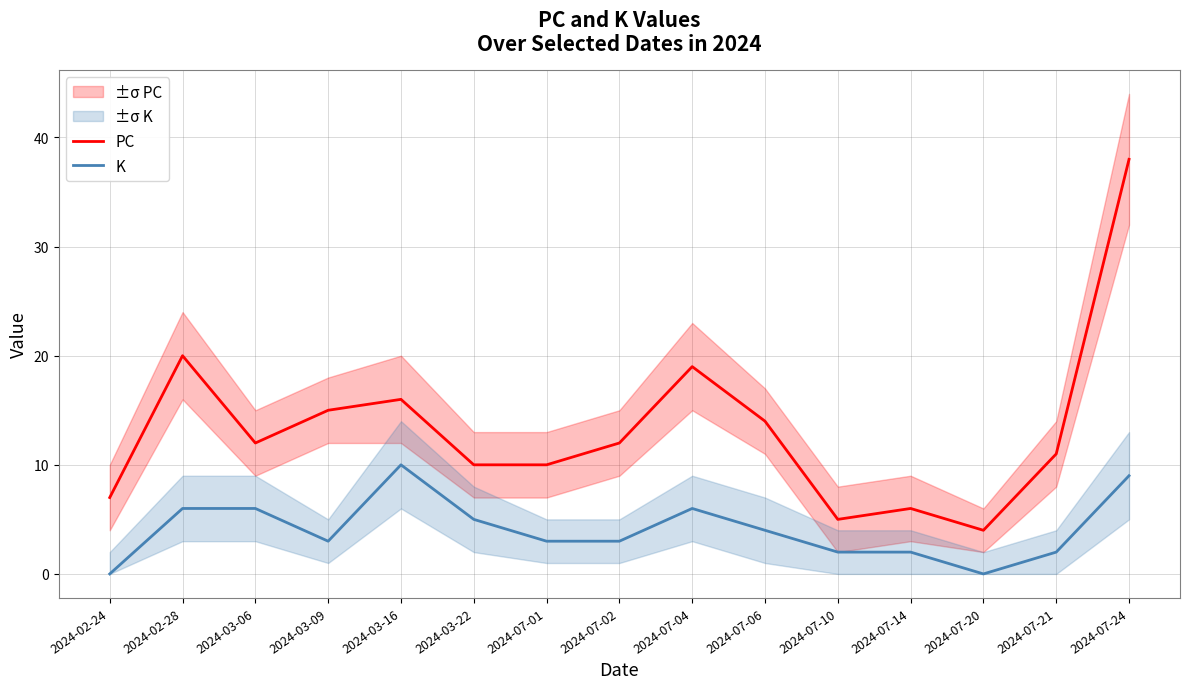

Which category has the highest value in the PC series?

2024-07-24